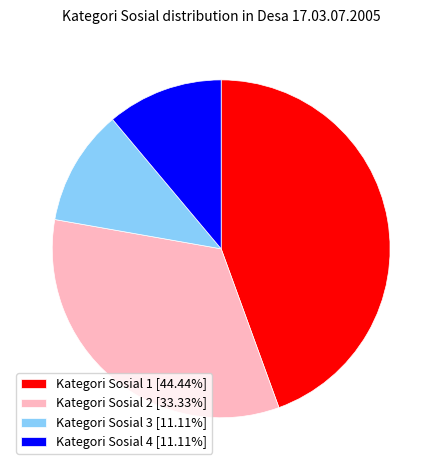

How many segments does this pie chart have?

4